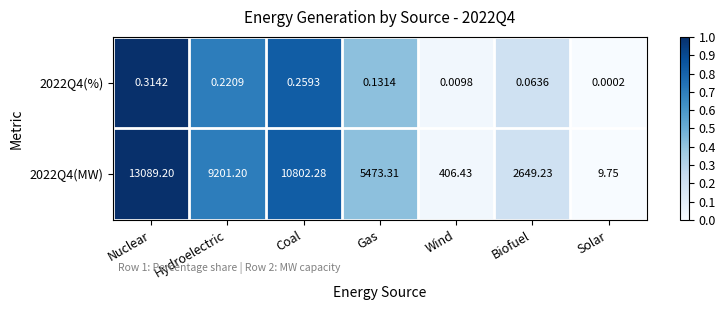

Which category has the highest value in the 2022Q4(MW) series?

Nuclear